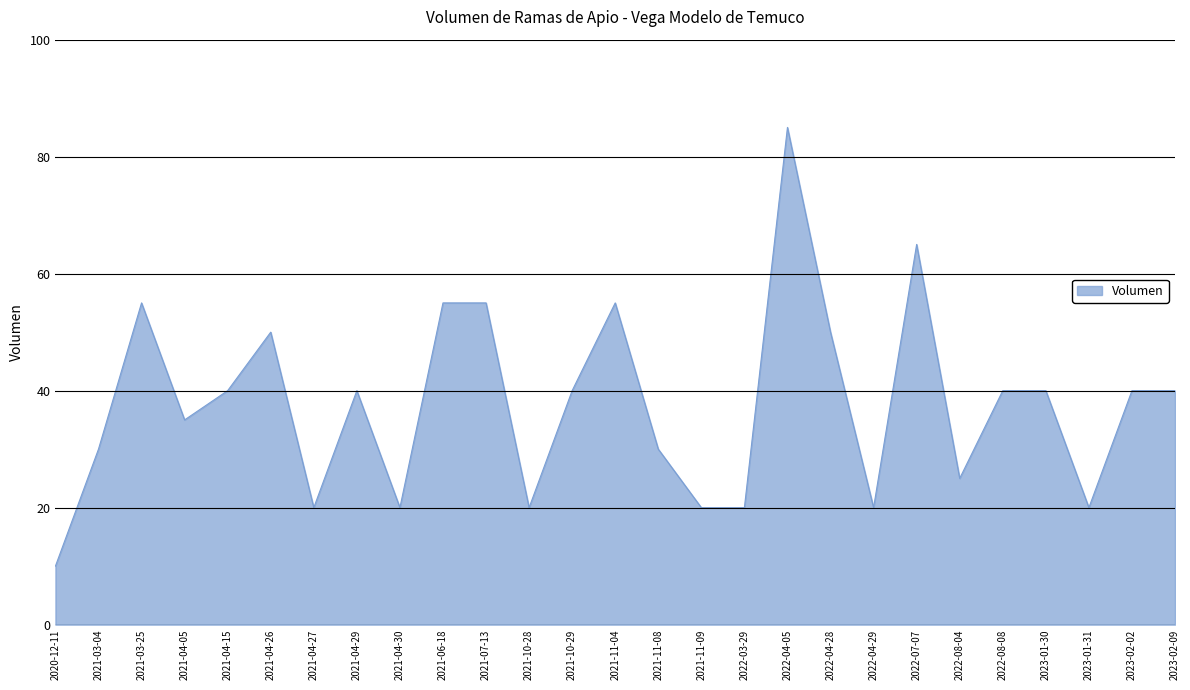

What is the ratio of the value at 2021-11-09 to the value at 2022-03-29?

1.0